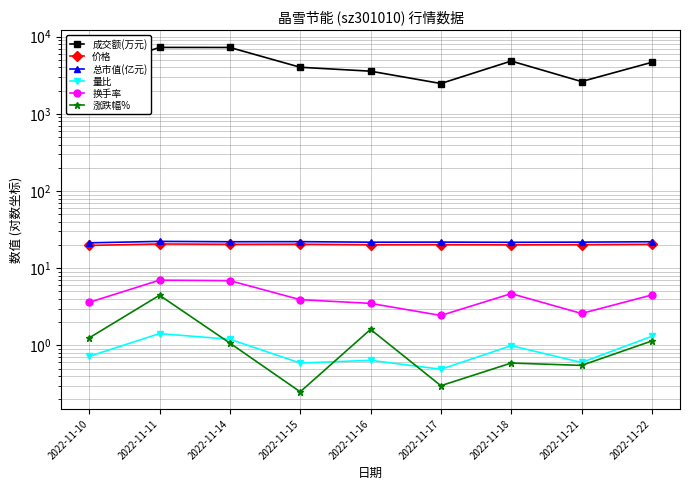

True or false: 价格 and 成交额(万元) cross at least once.

False